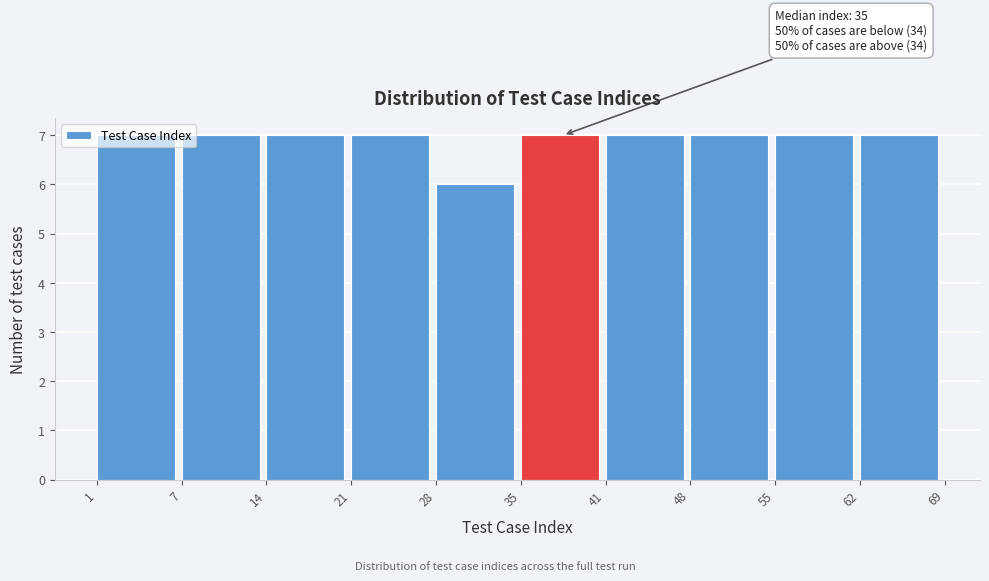

What is the smallest value displayed?

6